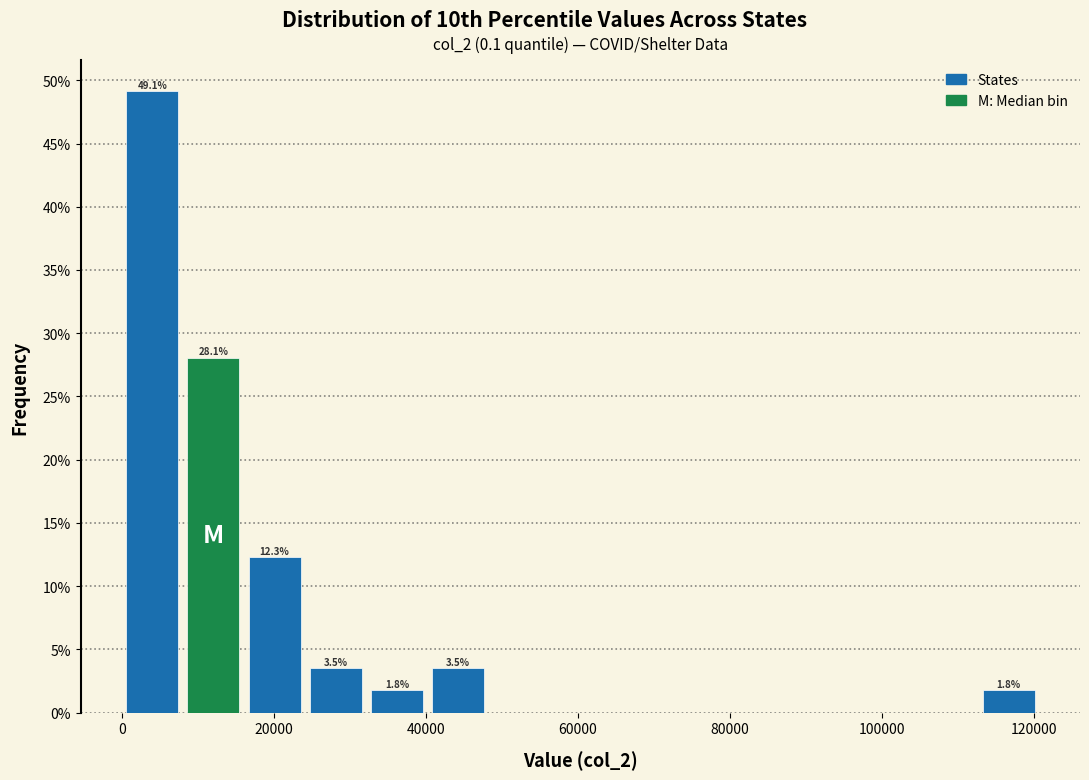

Over which range of the x-axis is the bar tallest?

0 to 8000